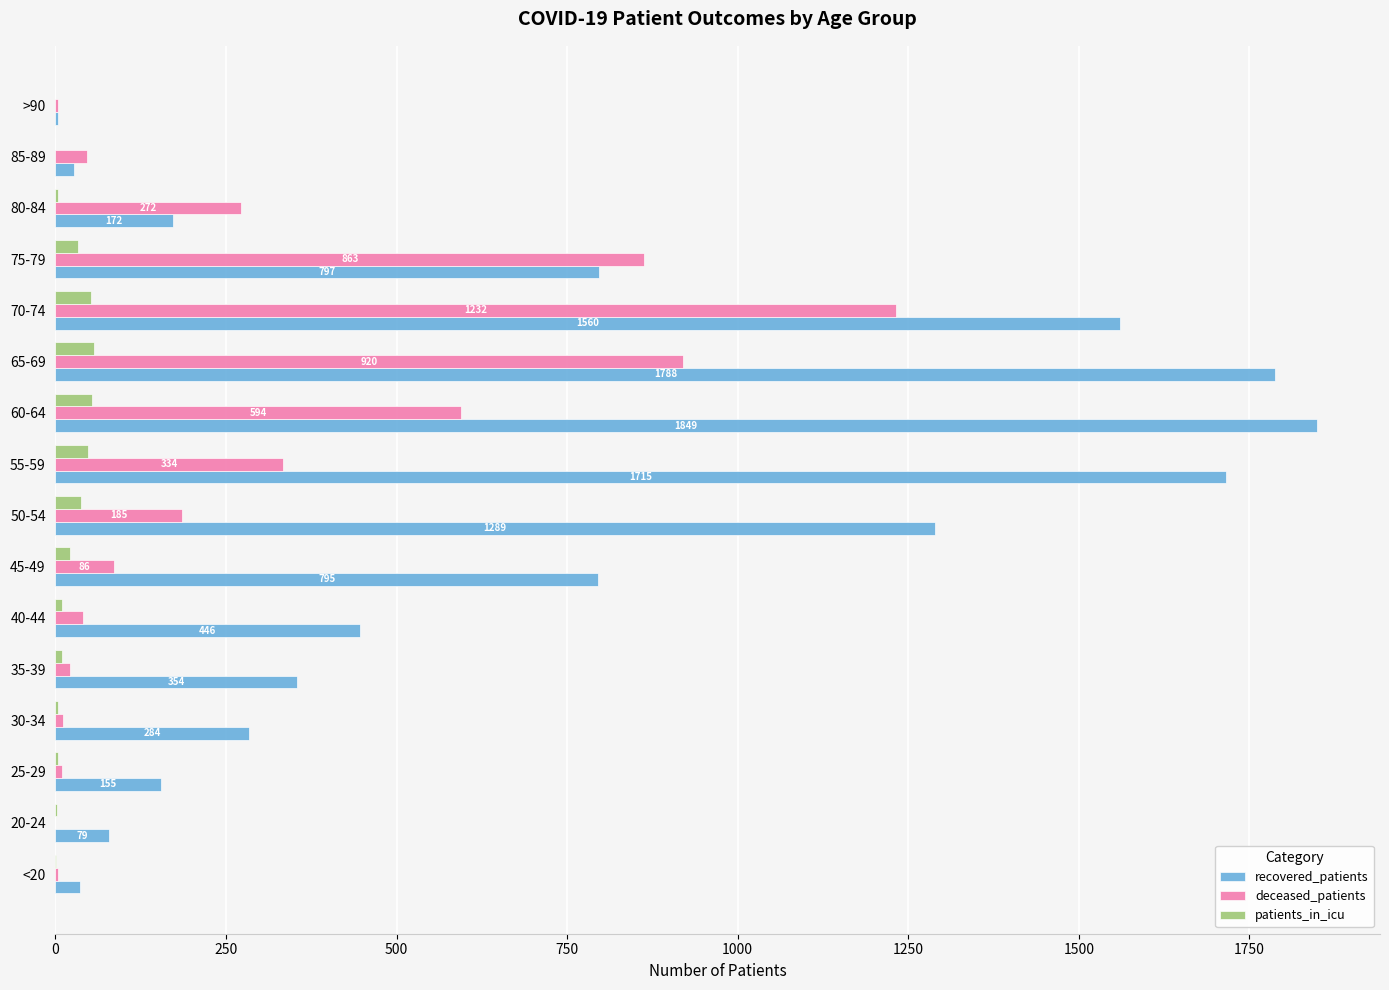

True or false: patients_in_icu has a value of 47 at 55-59.

True